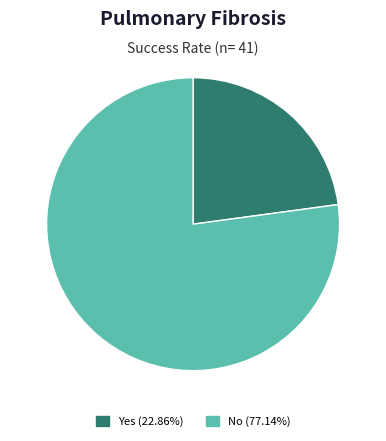

Is there a majority slice in this chart?

Yes